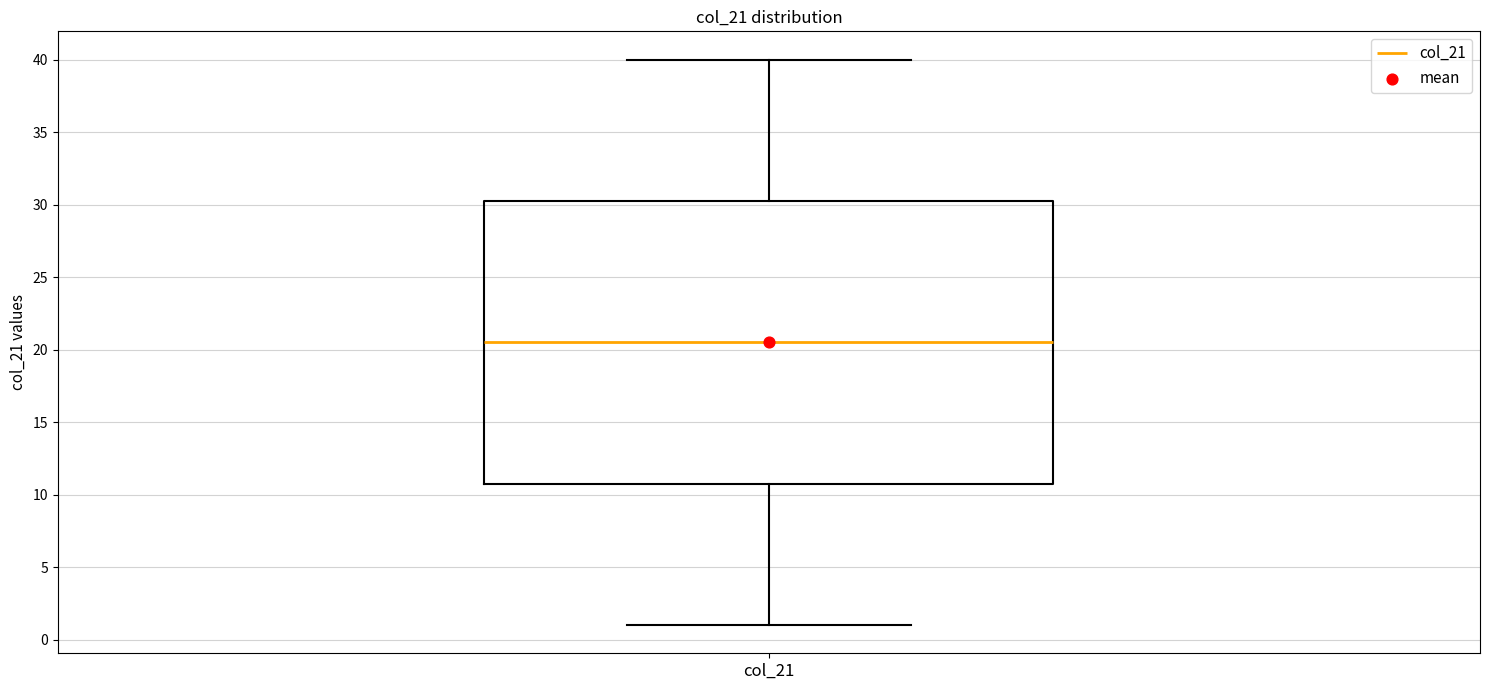

Where is the lower edge of the box for col_21 on the y-axis? The values are not printed on the chart, so give them approximately, as read against the axis.

11.0